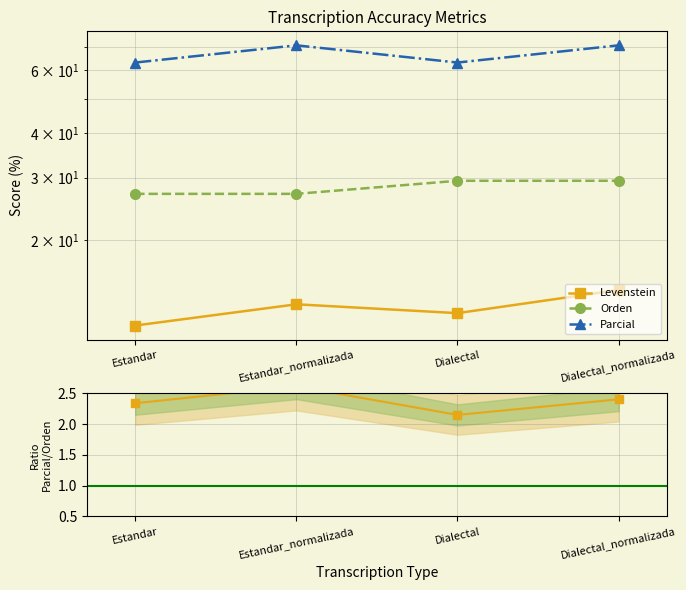

Is the value of Parcial at Dialectal_normalizada greater than the value of Orden at Dialectal?

Yes